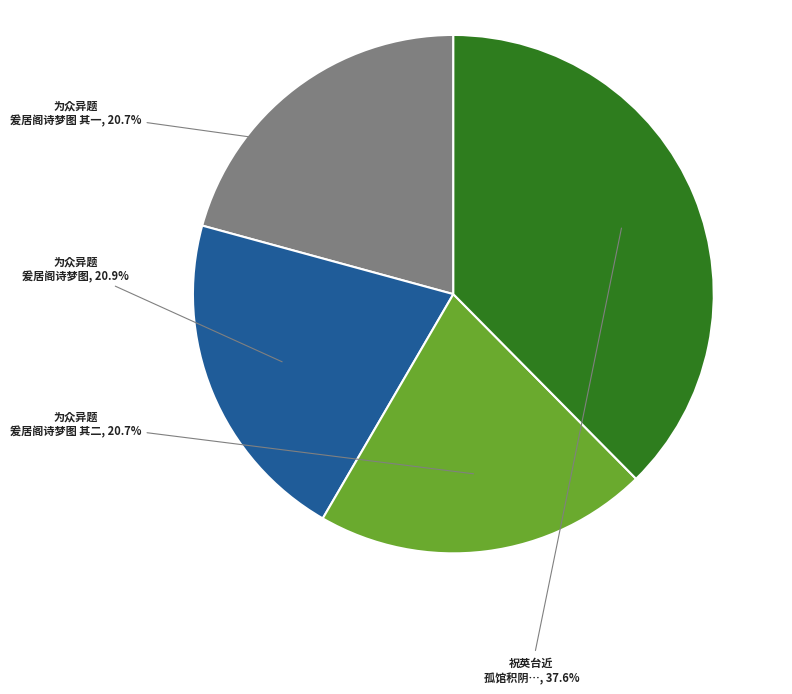

Is there a majority slice in this chart?

No